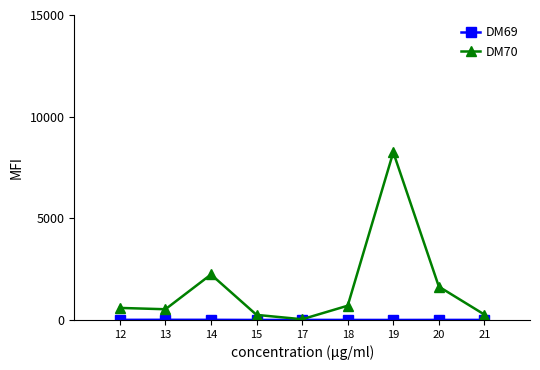

What is the maximum value for DM70?

8250.0